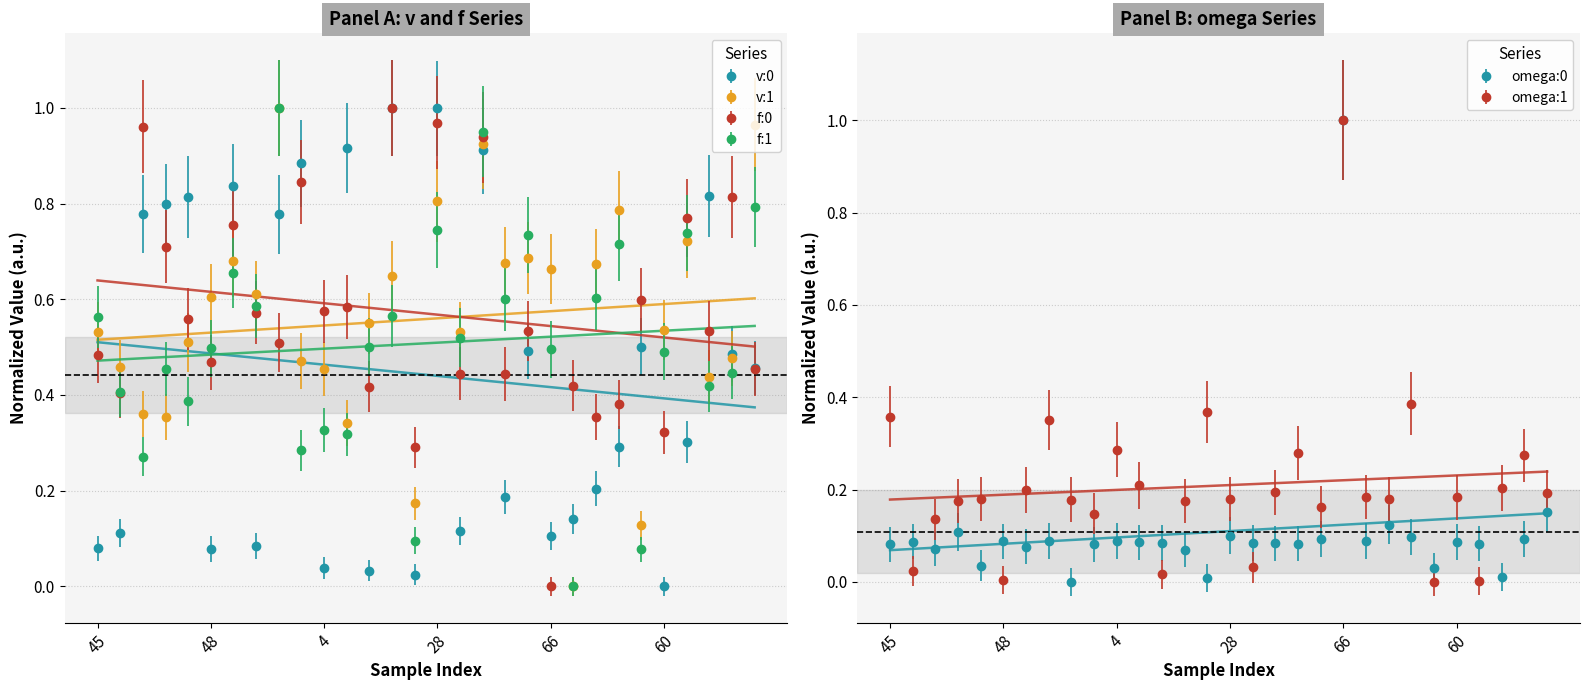

At which category does f:1 reach its first local valley?

15